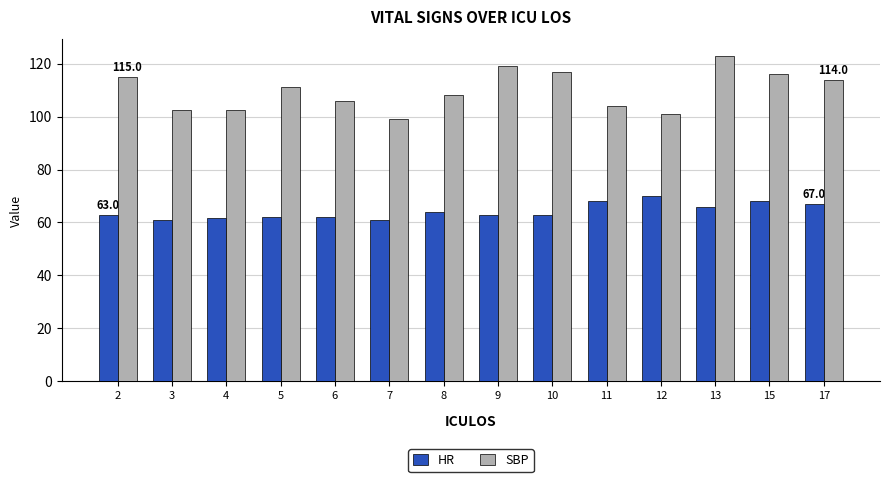

How many bars are there in each group?

2